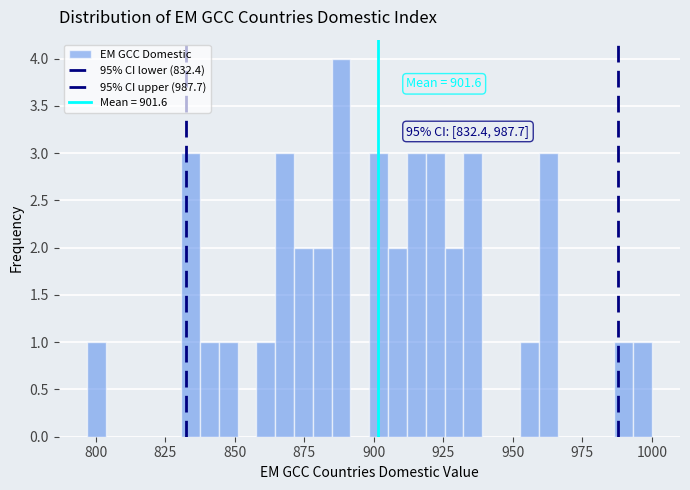

Around what value on the x-axis is the tallest bar? Give the approximate position of its centre, as read against the axis.

890